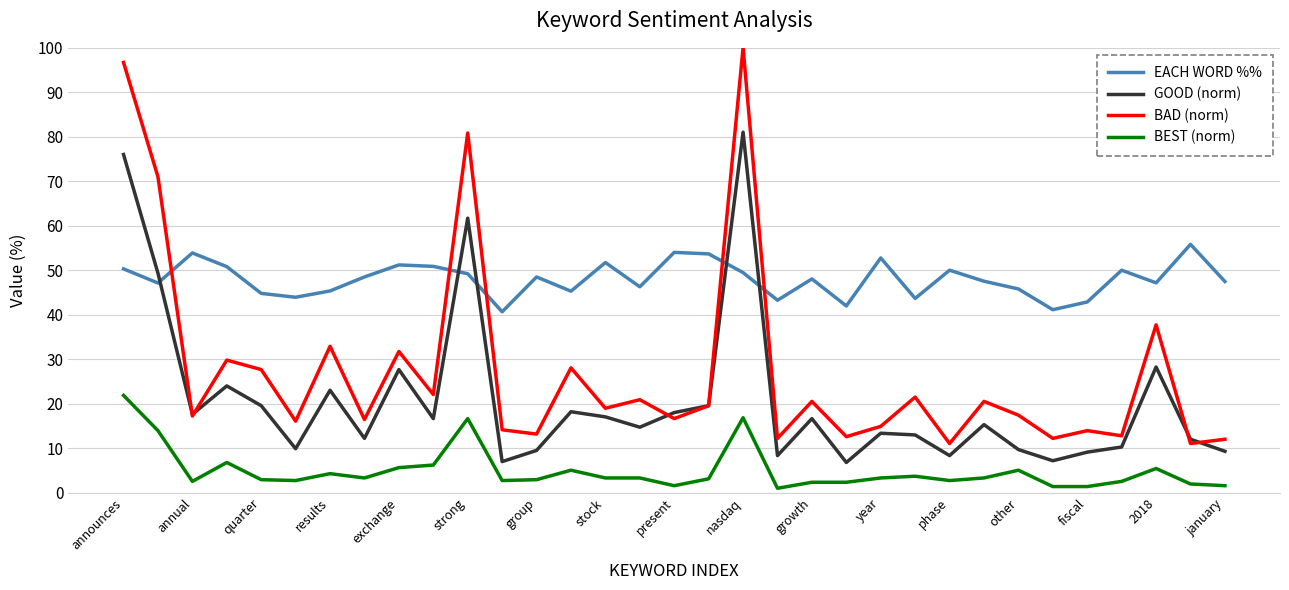

Count the number of categories in the chart.

33